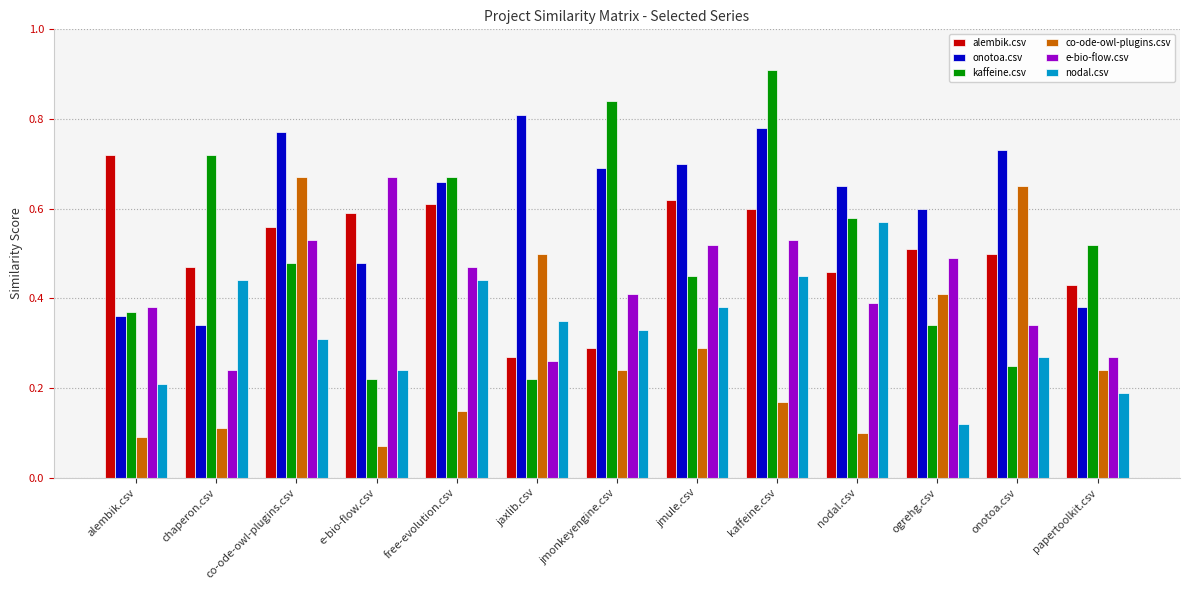

What is the label of the 9th bar from the left?

kaffeine.csv